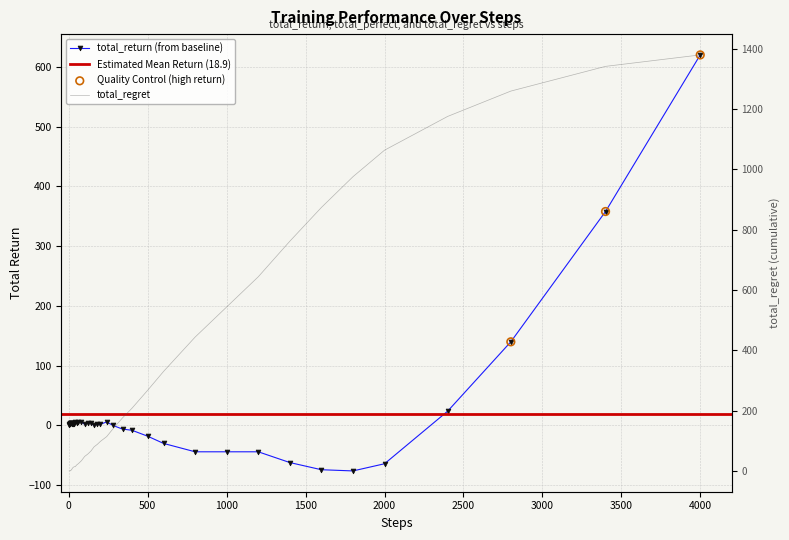

Which series reaches the minimum Y coordinate?

total_return